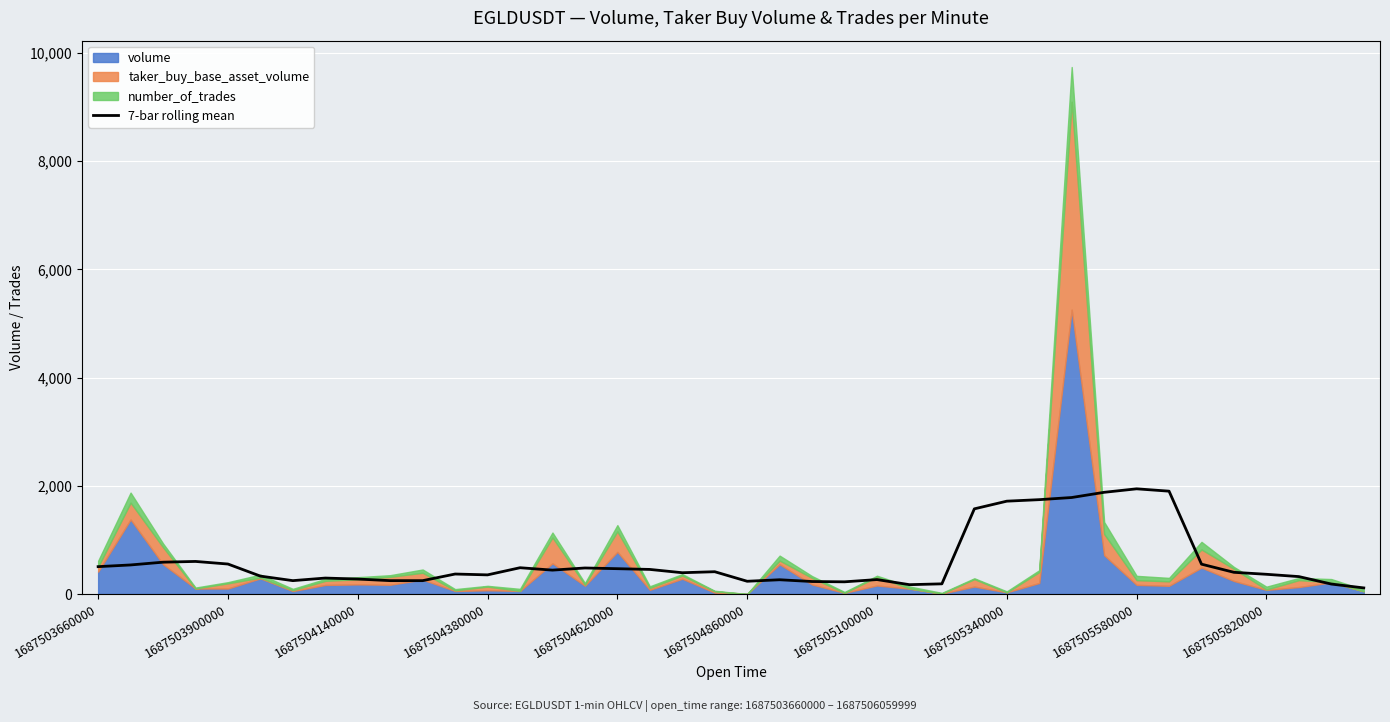

What is the maximum value for 7-bar rolling mean?

1944.1